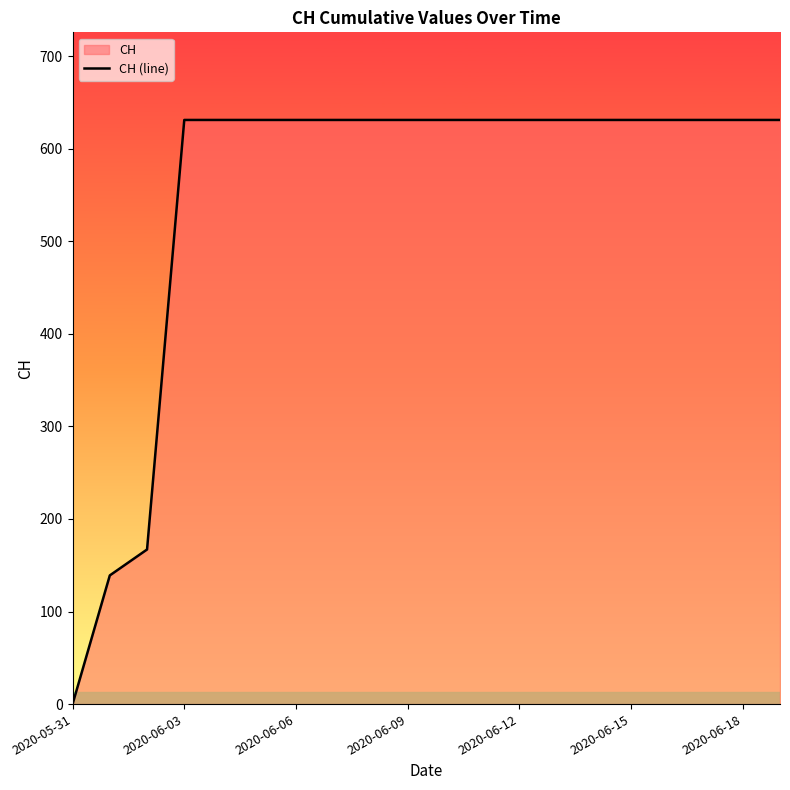

Is it true that the value at 2020-06-09 is 631?

True